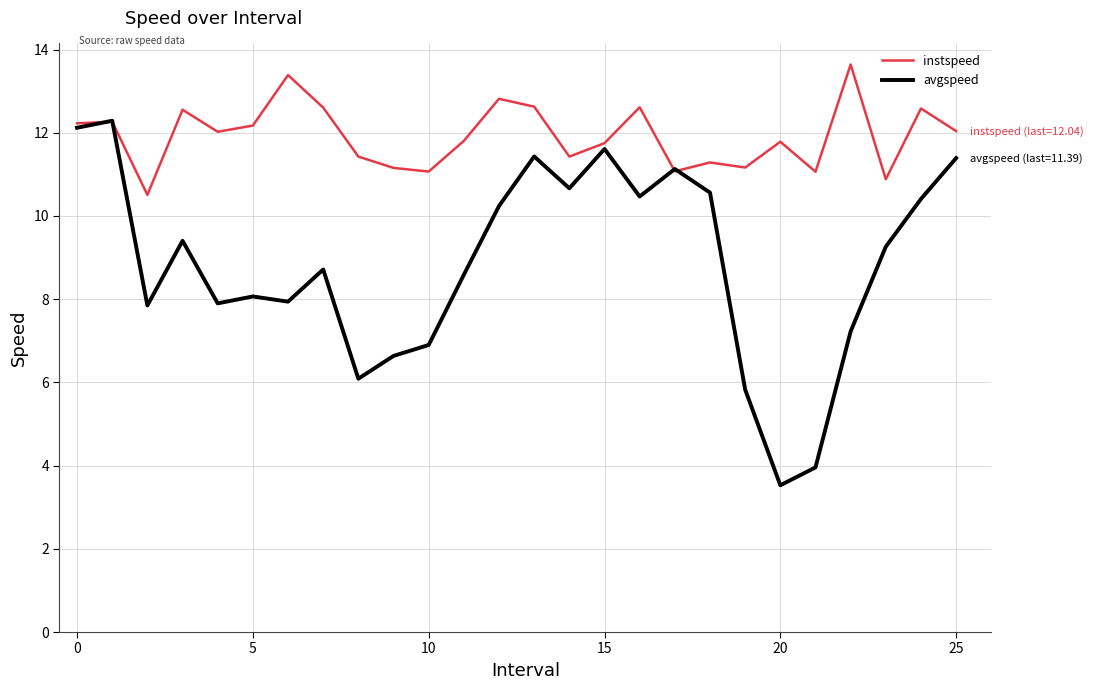

Which series has the largest total across all categories?

instspeed